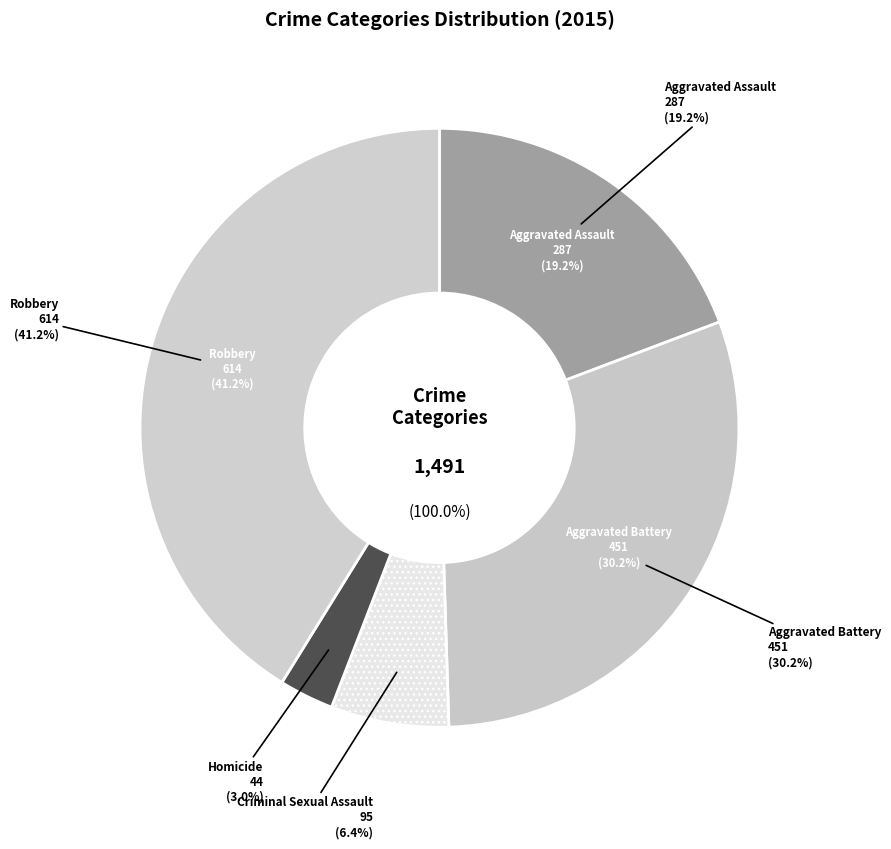

Rank the categories by value from lowest to highest.

Homicide, Criminal Sexual Assault, Aggravated Assault, Aggravated Battery, Robbery